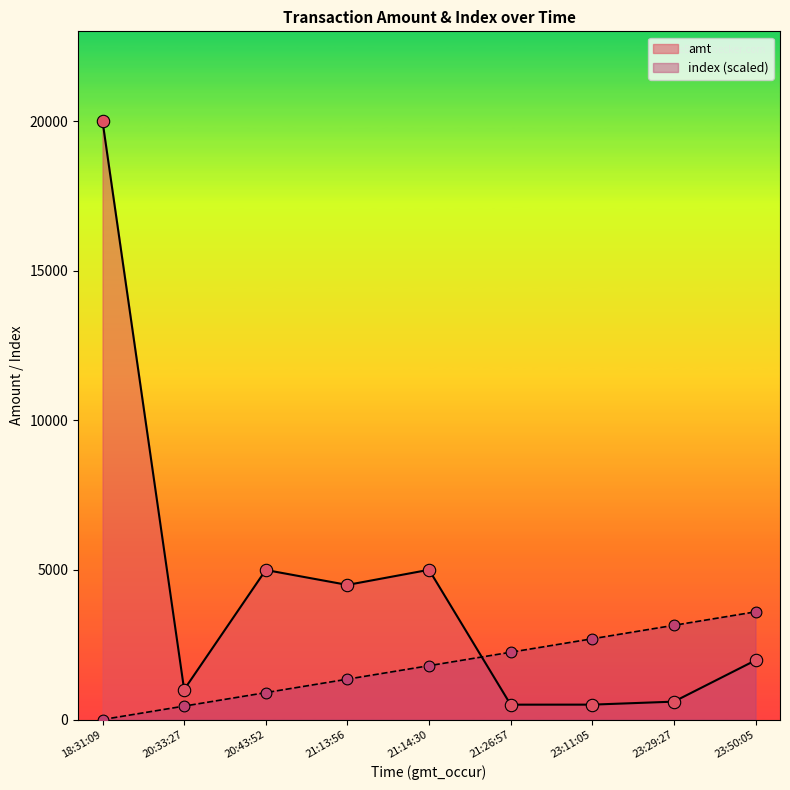

What is the total value across all series at 23:11:05?

3199